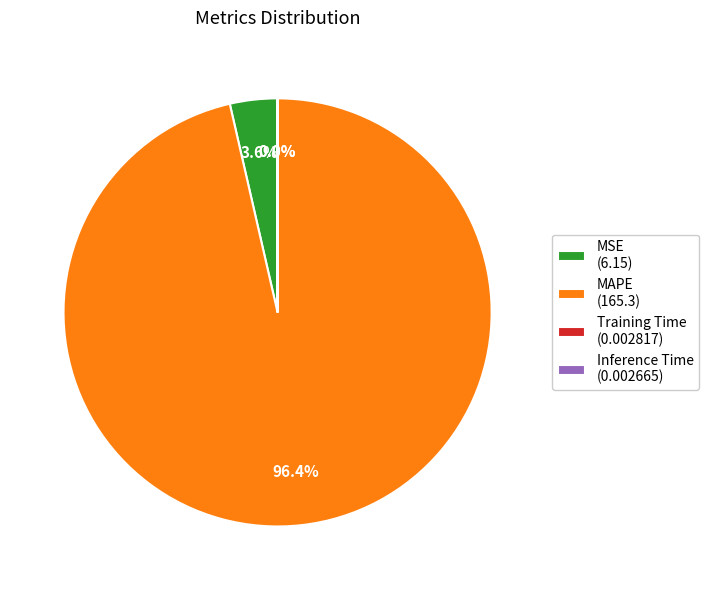

How much of the chart is everything except MSE (6.15)?

96.4%